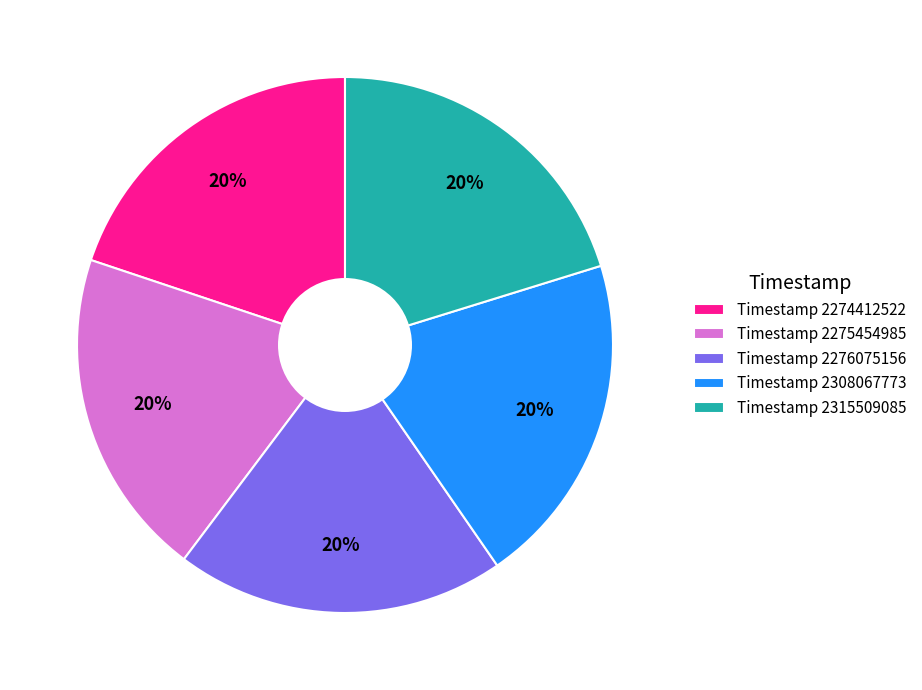

Is there a majority slice in this chart?

No